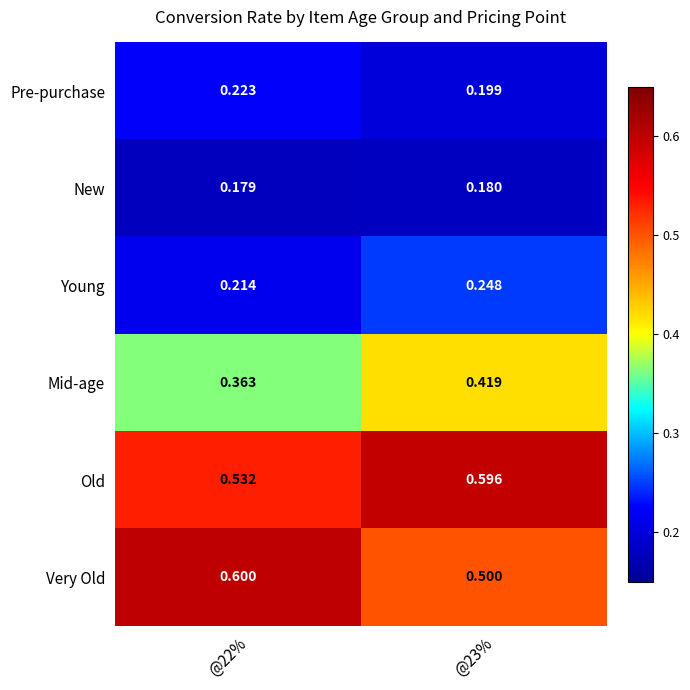

Rank the series by their maximum value, from highest to lowest.

Very Old, Old, Mid-age, Young, Pre-purchase, New